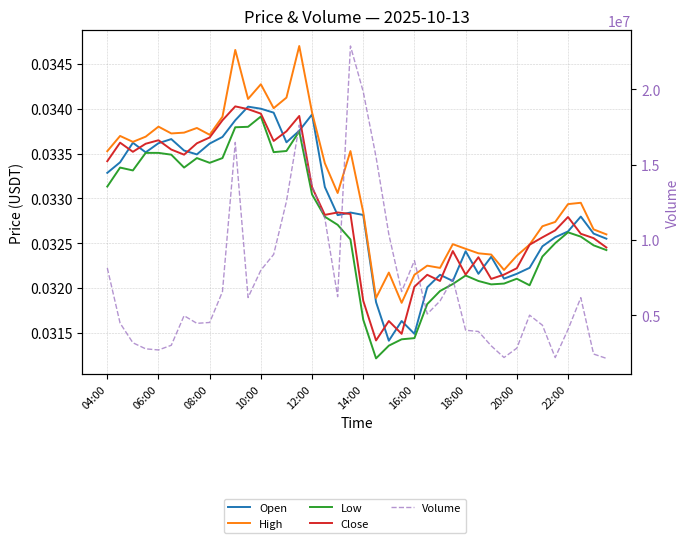

At which category is the sum across all series the highest?

19